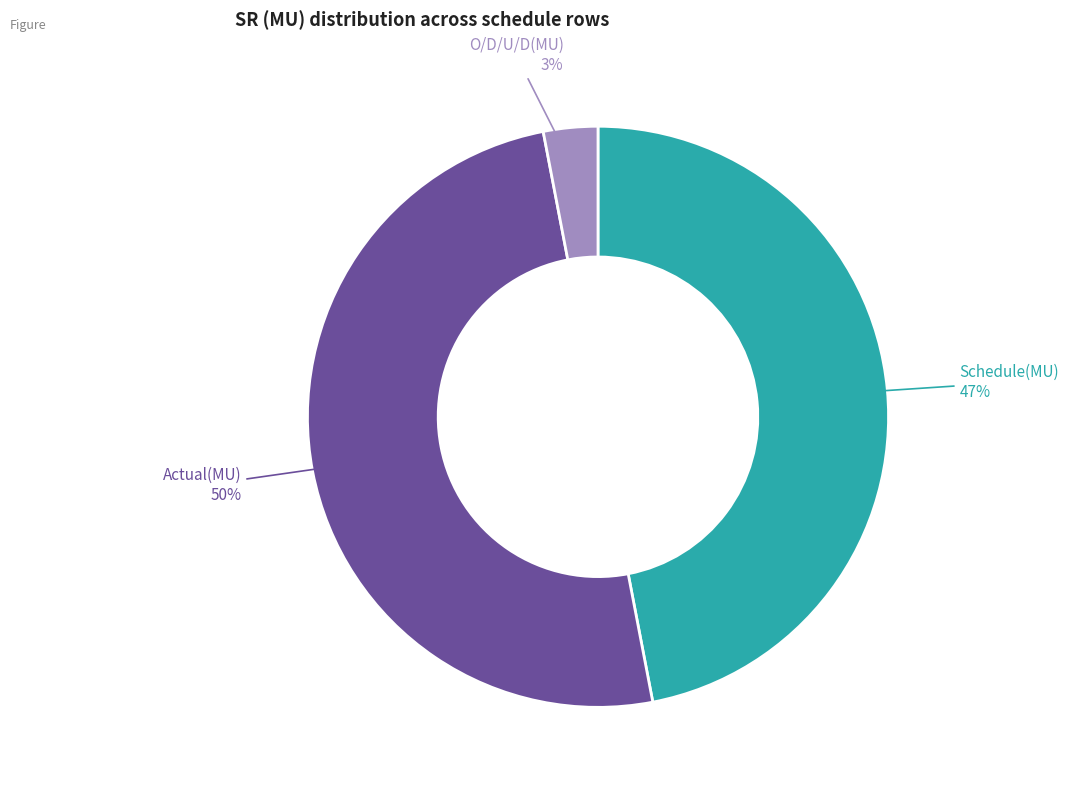

Between O/D/U/D(MU) and Schedule(MU), which is larger?

Schedule(MU)